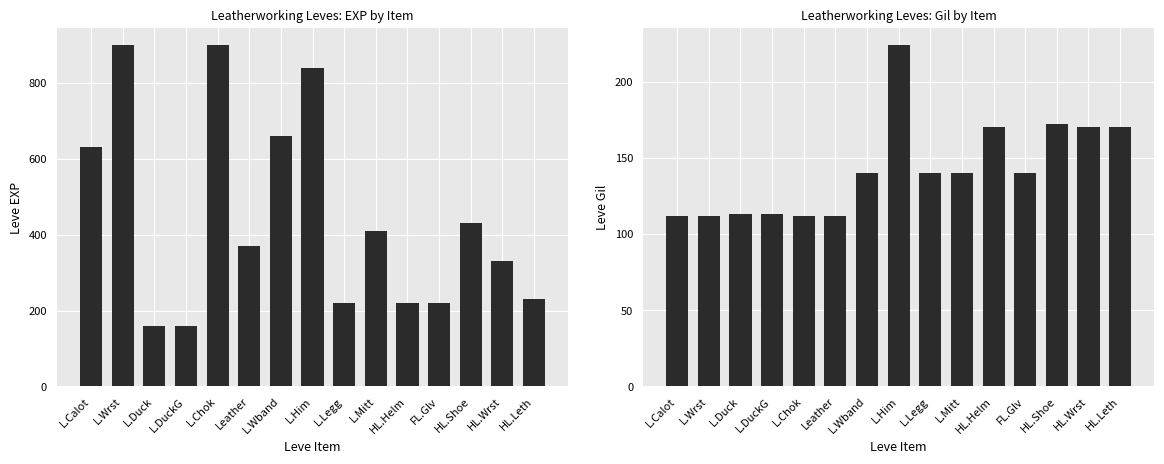

What is the label of the 2nd bar from the right?

HL.Wrst